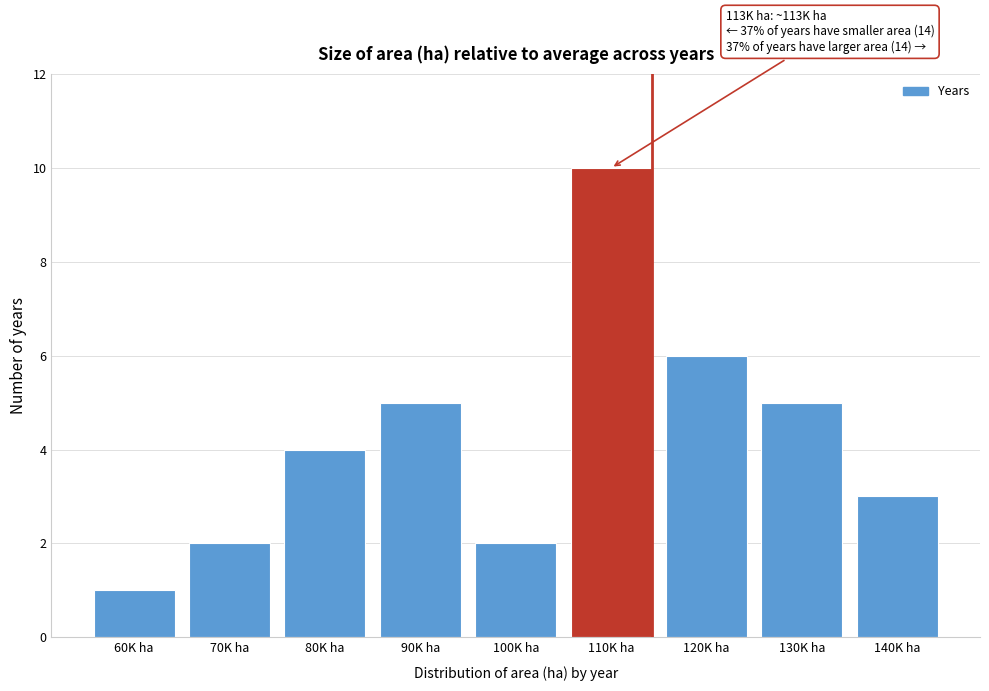

Reading right to left, transcribe all the data shown in this chart.

140K ha=3	130K ha=5	120K ha=6	110K ha=10	100K ha=2	90K ha=5	80K ha=4	70K ha=2	60K ha=1